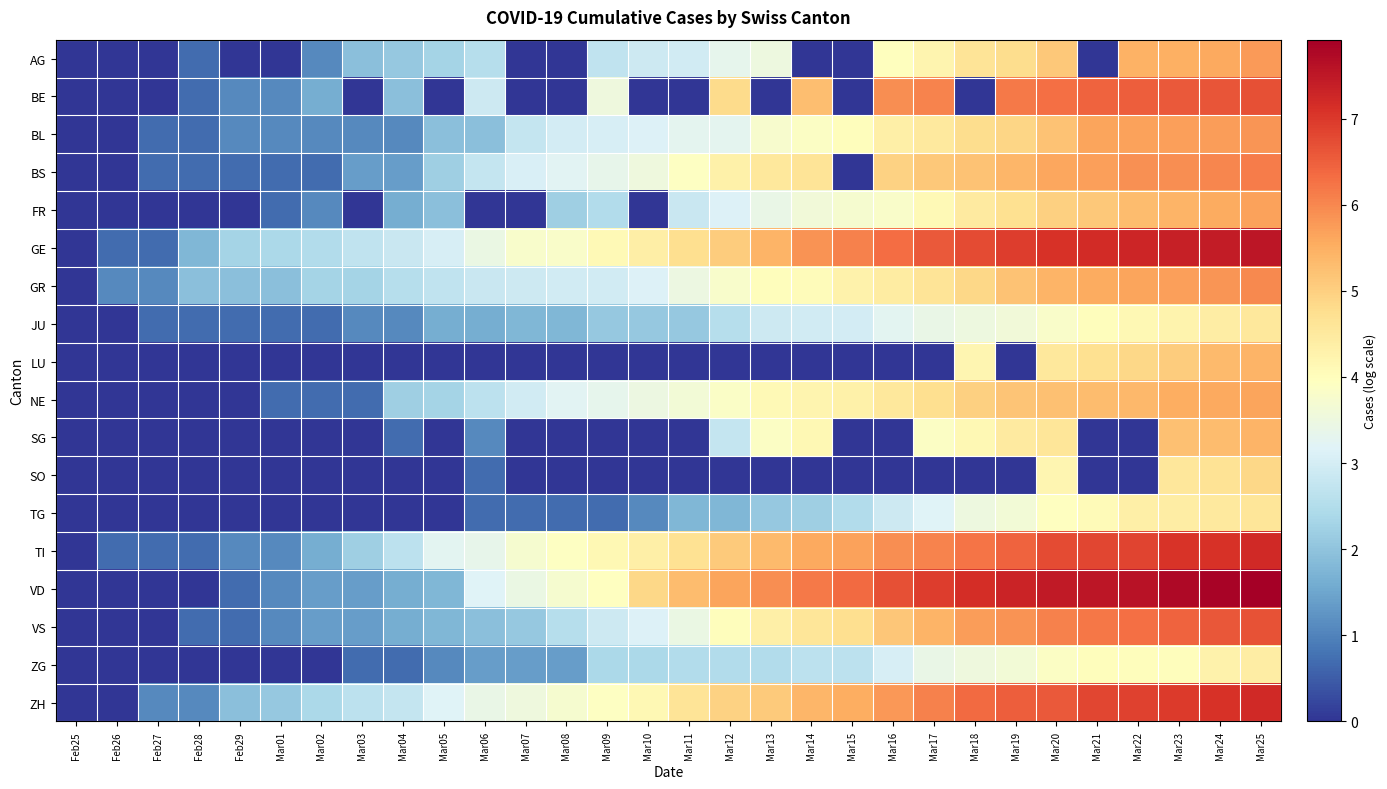

List the series in order of their peak value, lowest first.

ZG, JU, TG, SO, LU, SG, NE, FR, AG, BL, GR, BS, VS, BE, TI, ZH, GE, VD